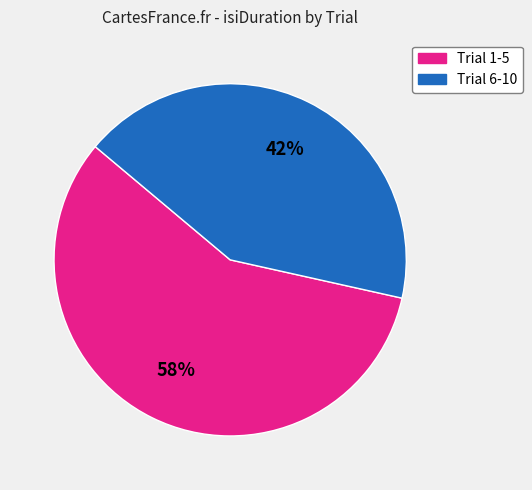

To the nearest percent, what is the average slice percentage?

50%